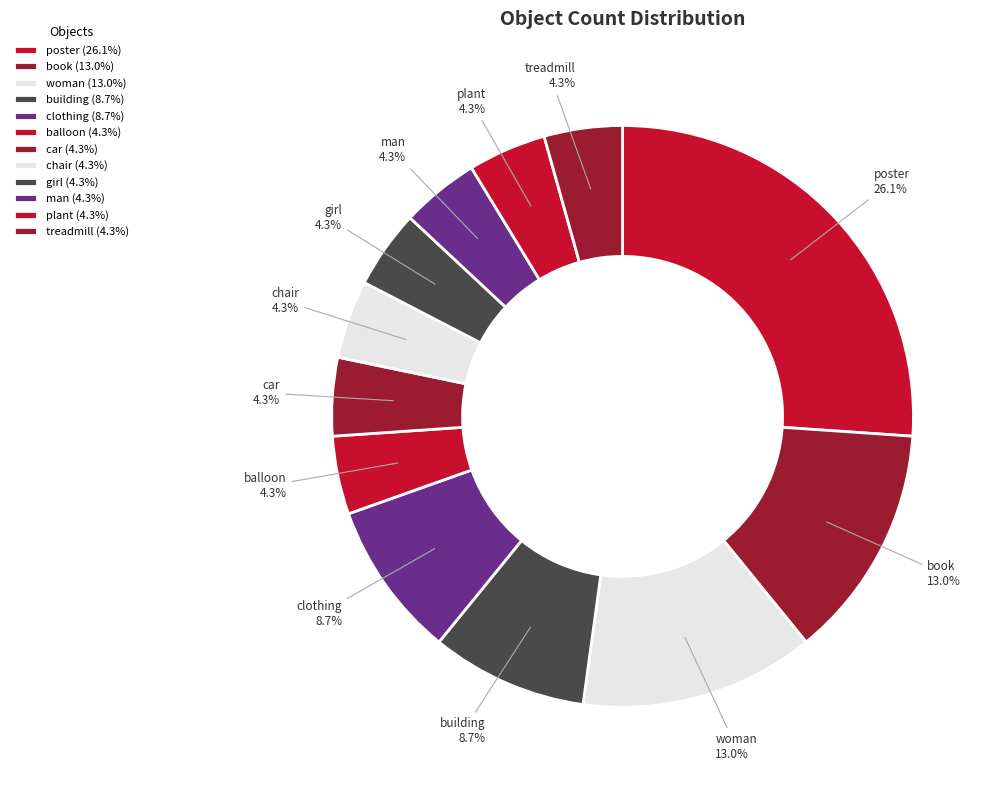

What is the largest slice in the pie chart?

poster